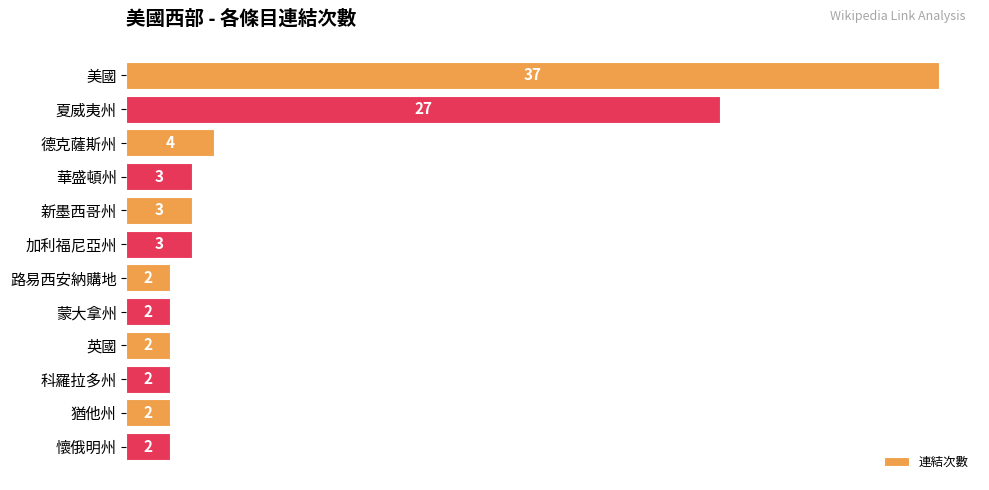

Is it true that the value at 懷俄明州 is 2?

True